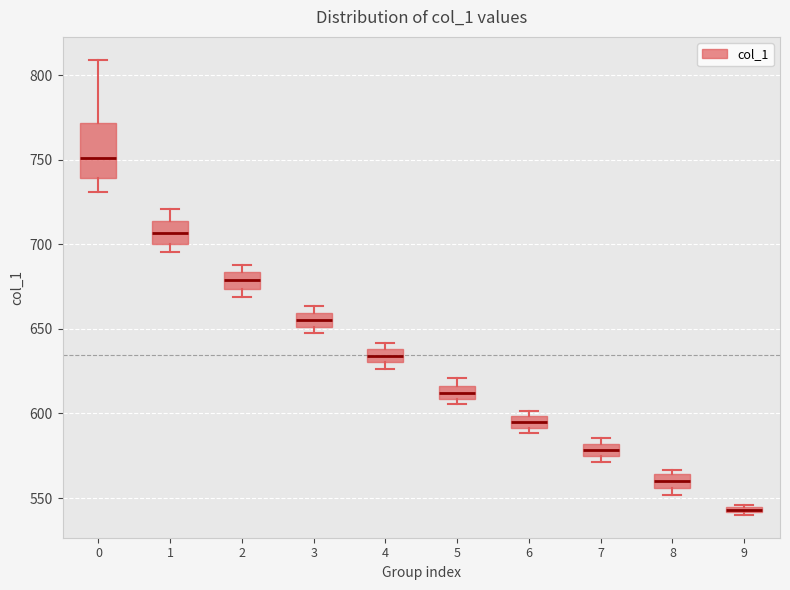

Where is the upper edge of the box at x = 4 on the y-axis? The values are not printed on the chart, so give them approximately, as read against the axis.

640